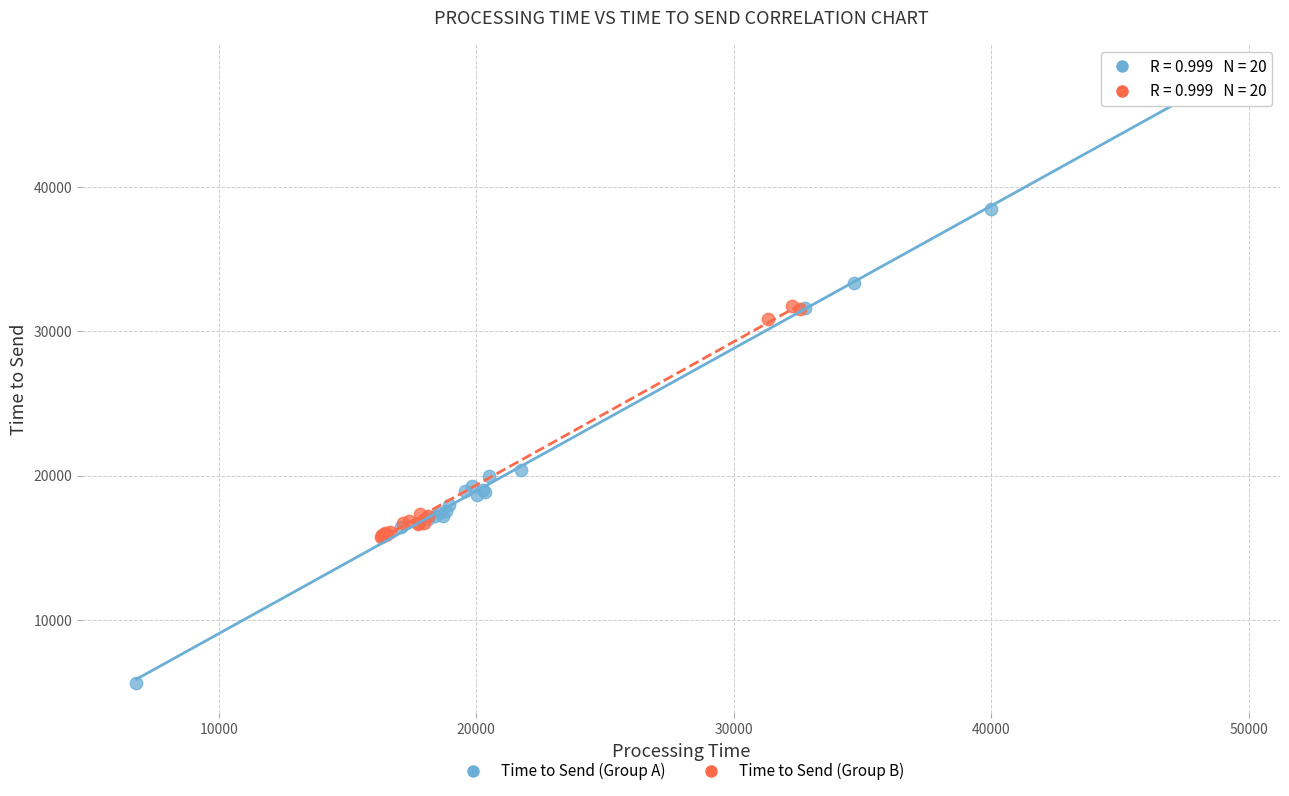

Which series has the largest Y range (max minus min)?

Time to Send (Group A)